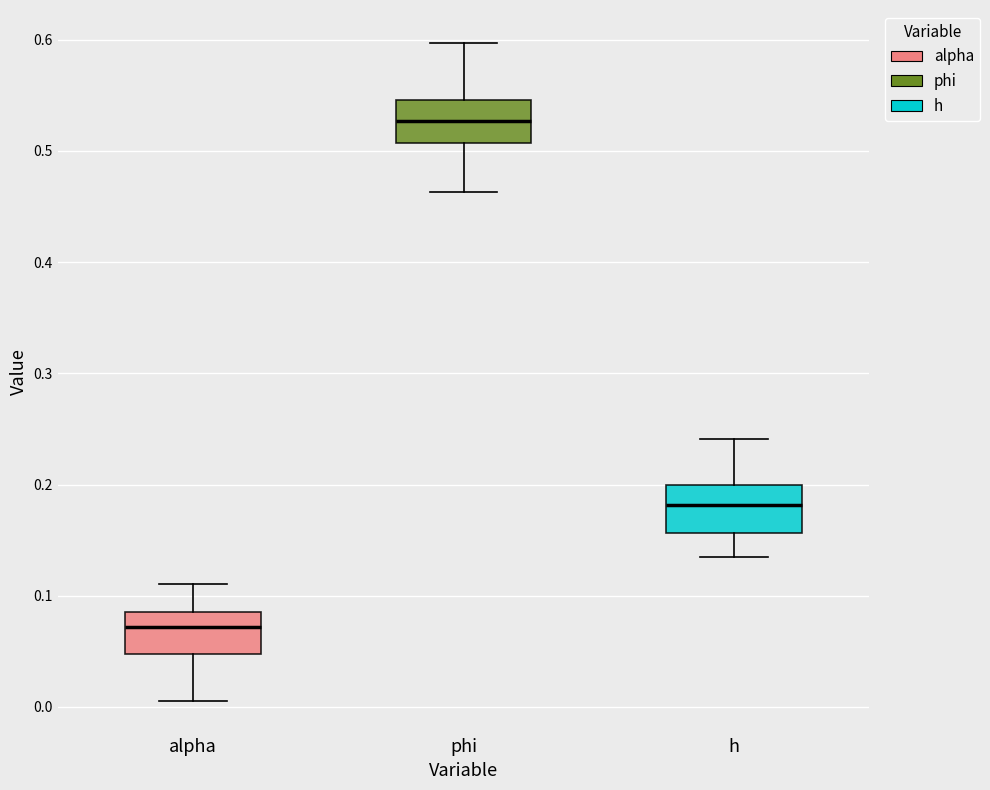

Where is the upper edge of the box for alpha on the y-axis? The values are not printed on the chart, so give them approximately, as read against the axis.

0.09